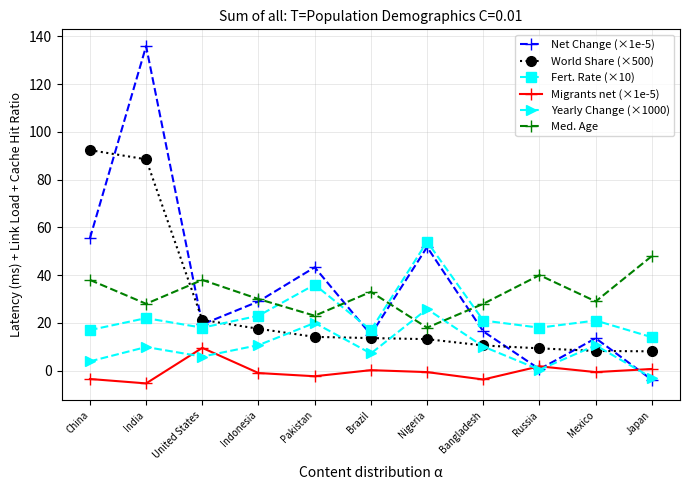

True or false: Med. Age has more than 2 interior local peaks.

True